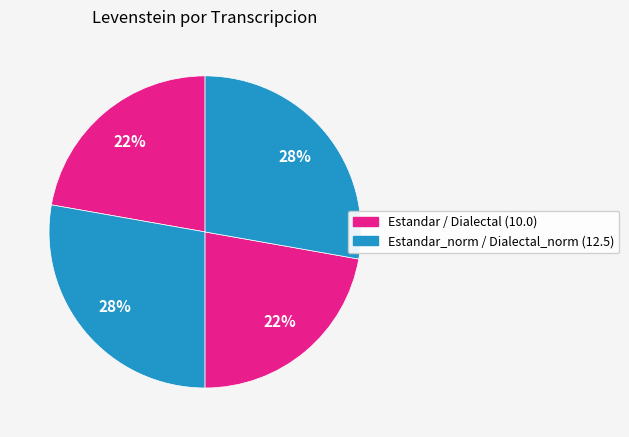

How many slices are in this pie chart?

4